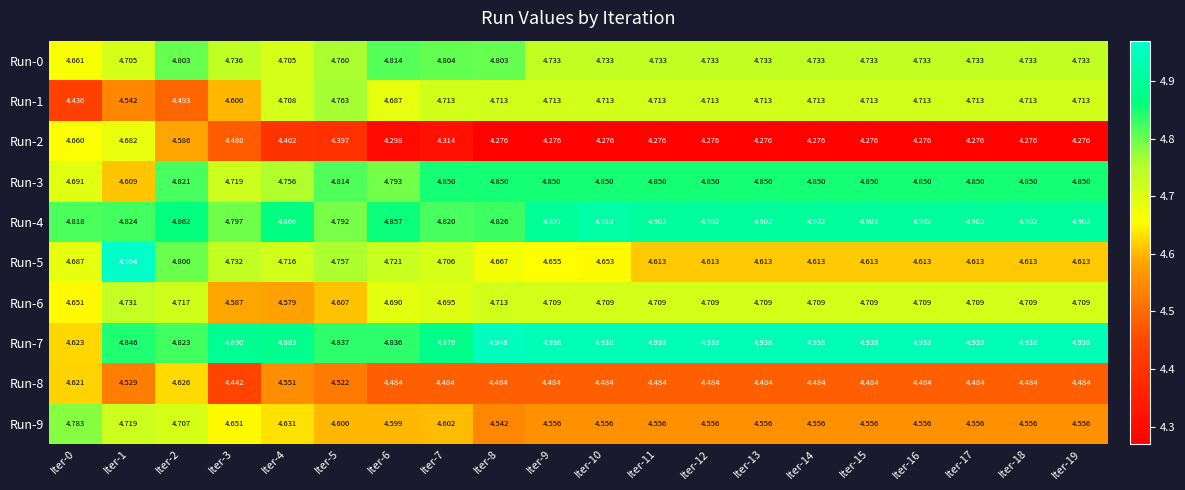

Is the value of Run-6 at Iter-19 greater than the value of Run-3 at Iter-12?

No